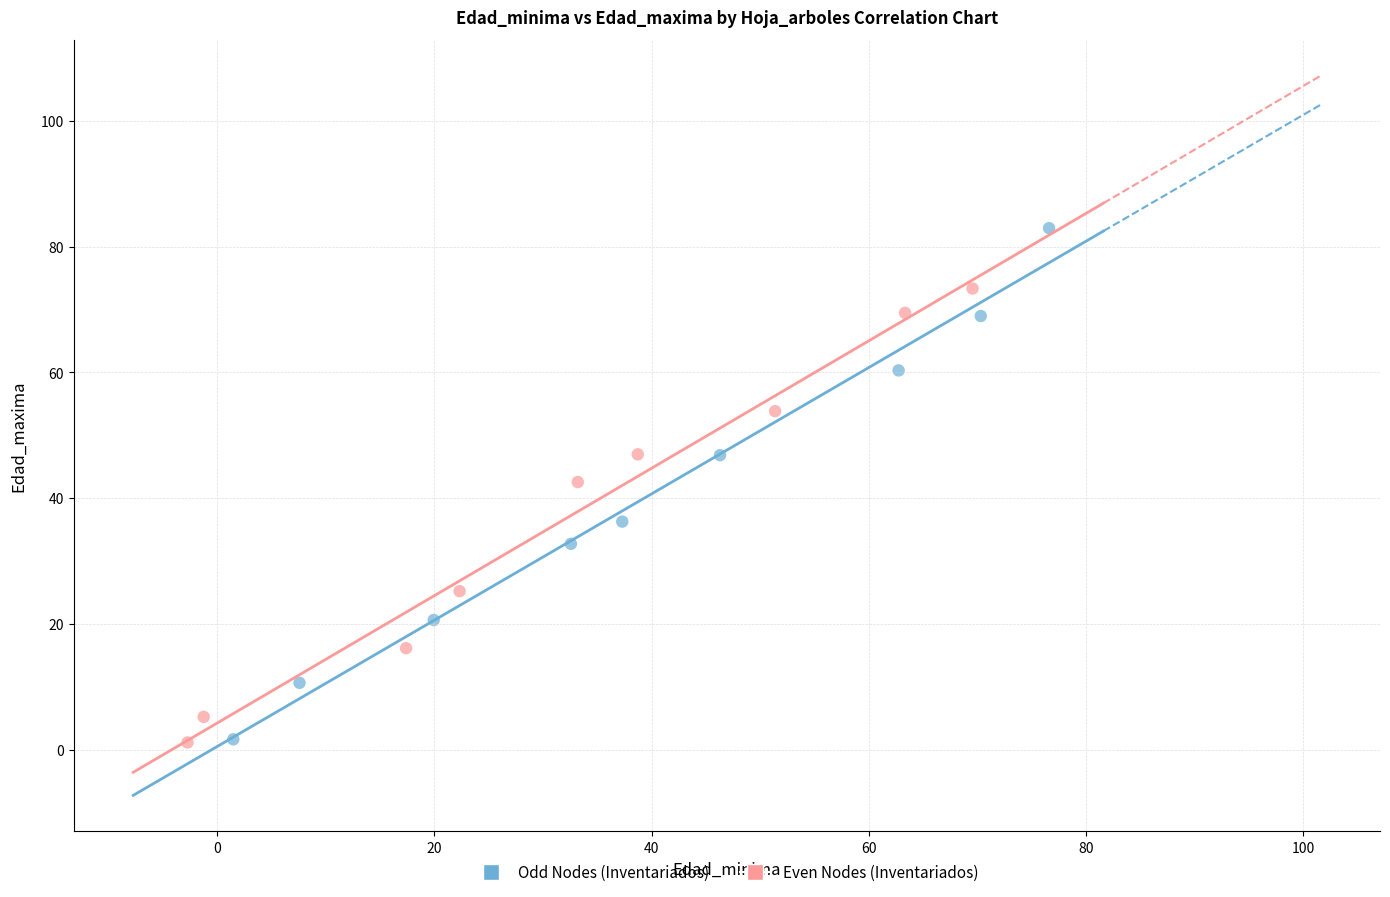

Which series has the largest Y range (max minus min)?

Odd Nodes (Inventariados)